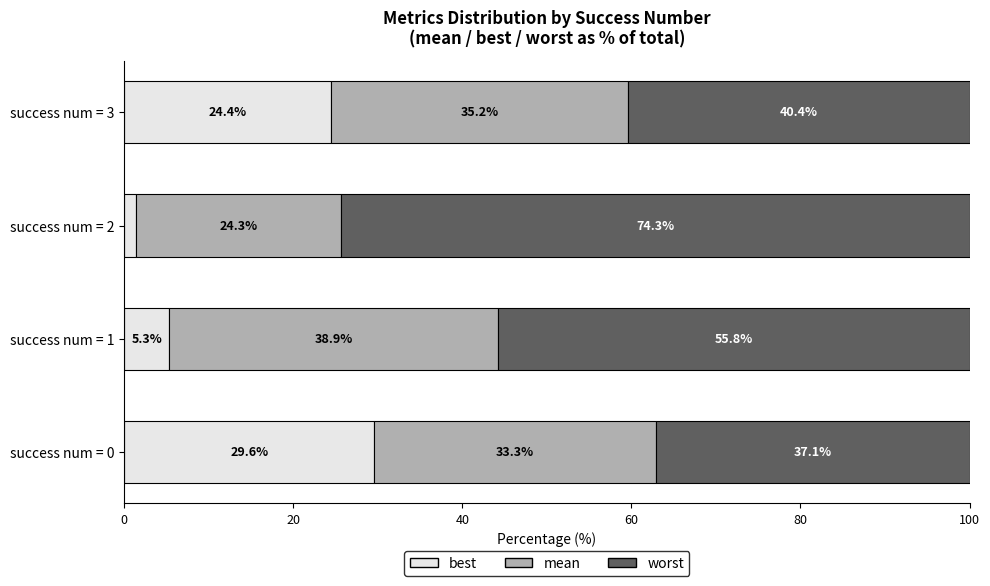

The value of best at success num = 3 is 38.1. True or false?

False